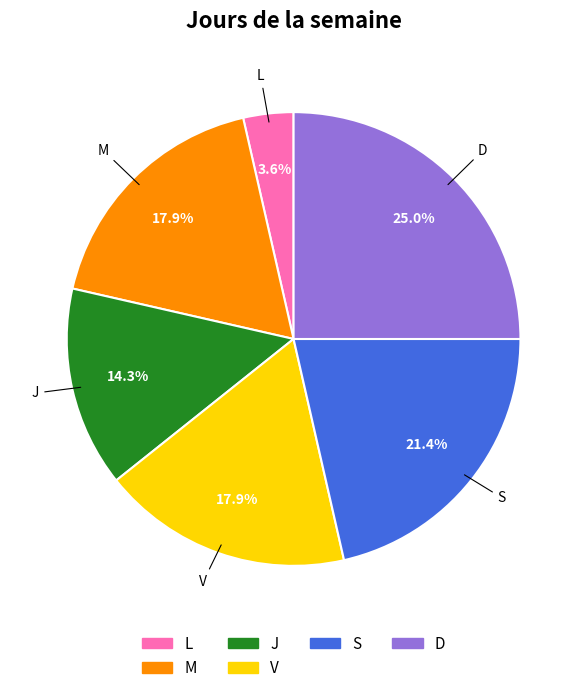

Does any single category account for the majority?

No